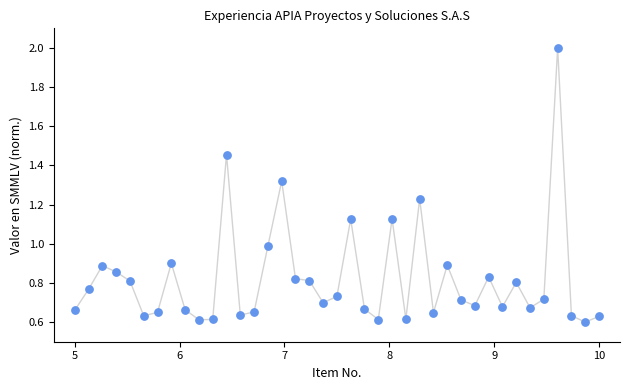

What is the range of Y values (max minus min)?

1.4